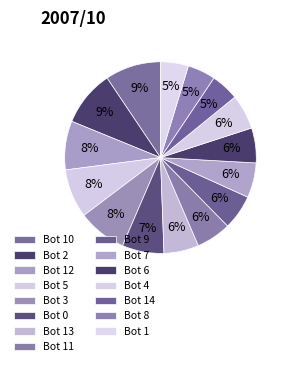

Count the number of slices in the pie.

15